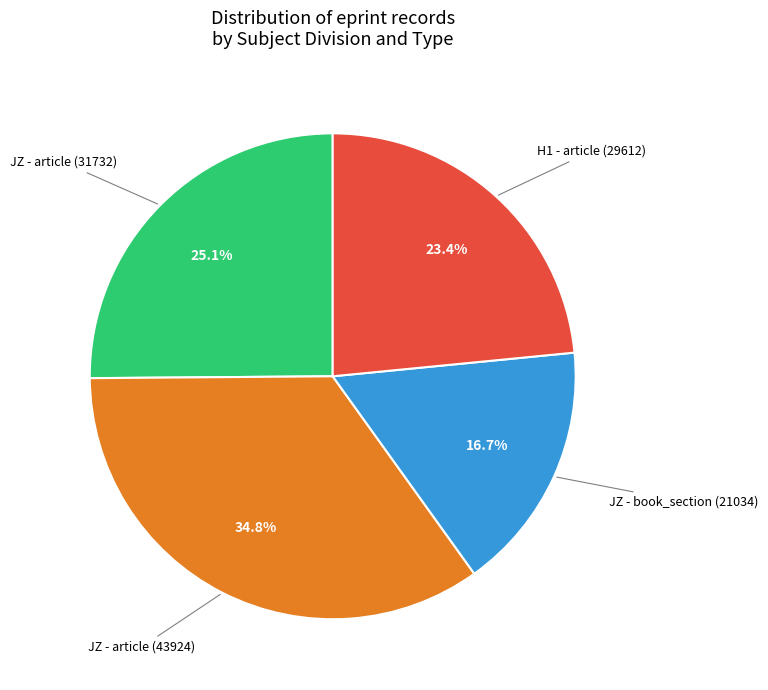

Is there any slice that represents more than half of the pie?

No